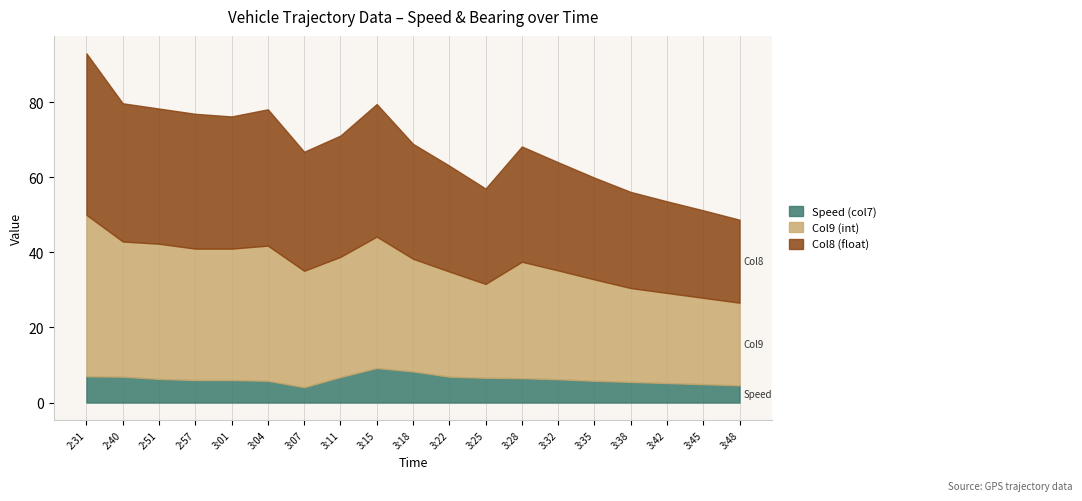

Is it true that Col9 (int) equals 29.0 at 3:32?

True